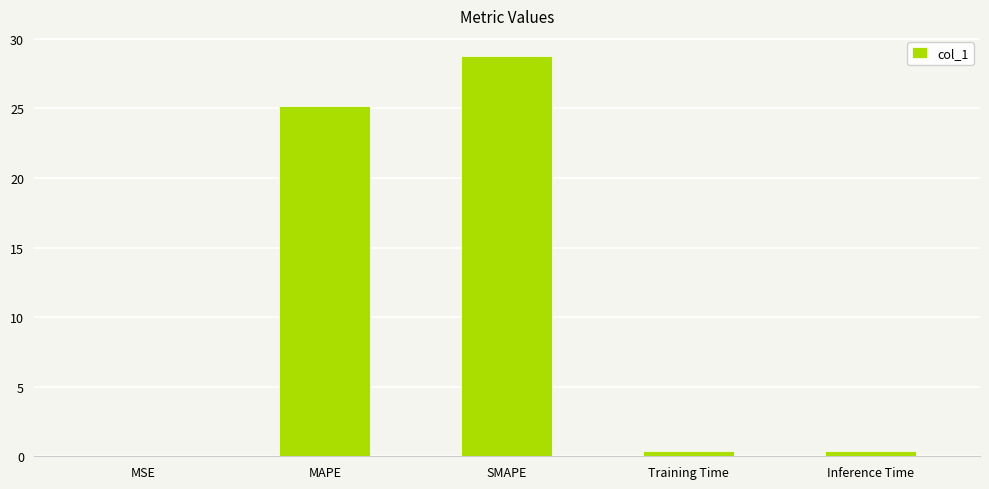

Are the bars horizontal?

No